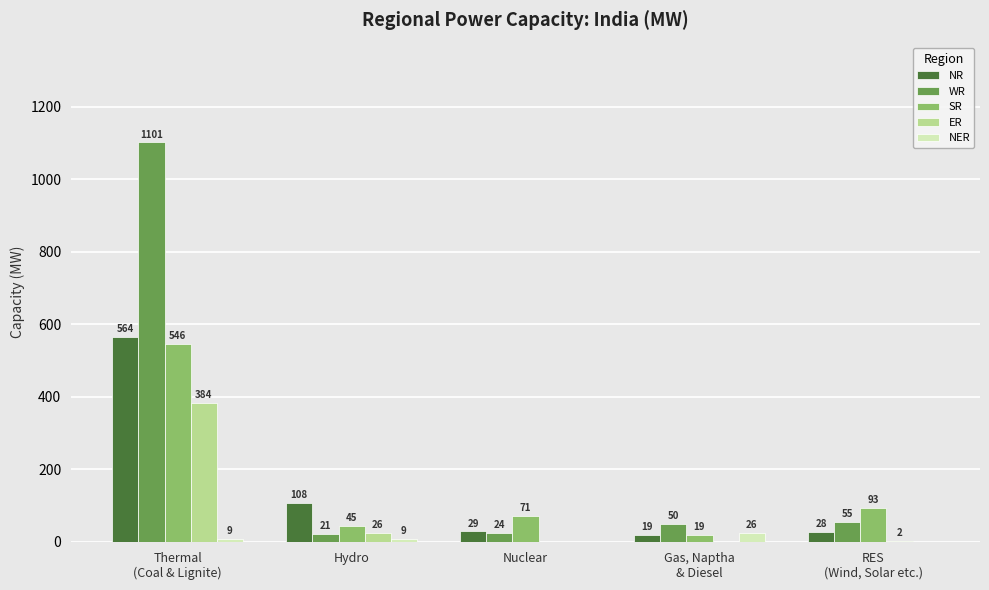

Where is WR nearest to the value 561?

RES
(Wind, Solar etc.)